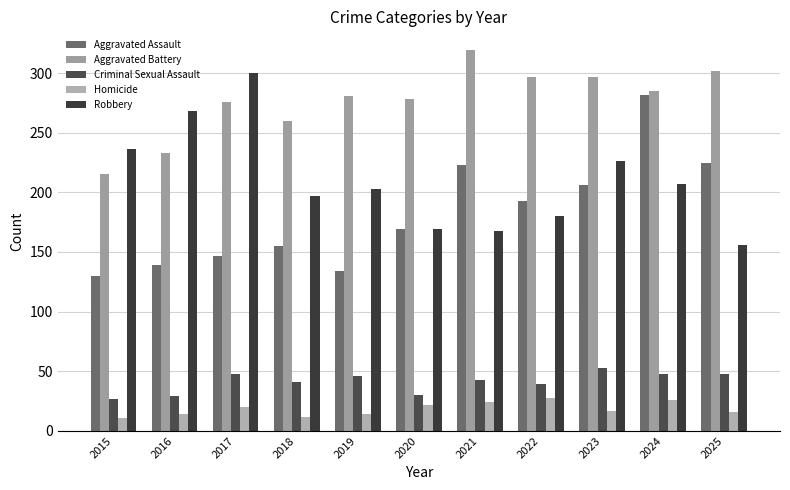

What is the value of the Robbery bar at the 3rd from the left?

300